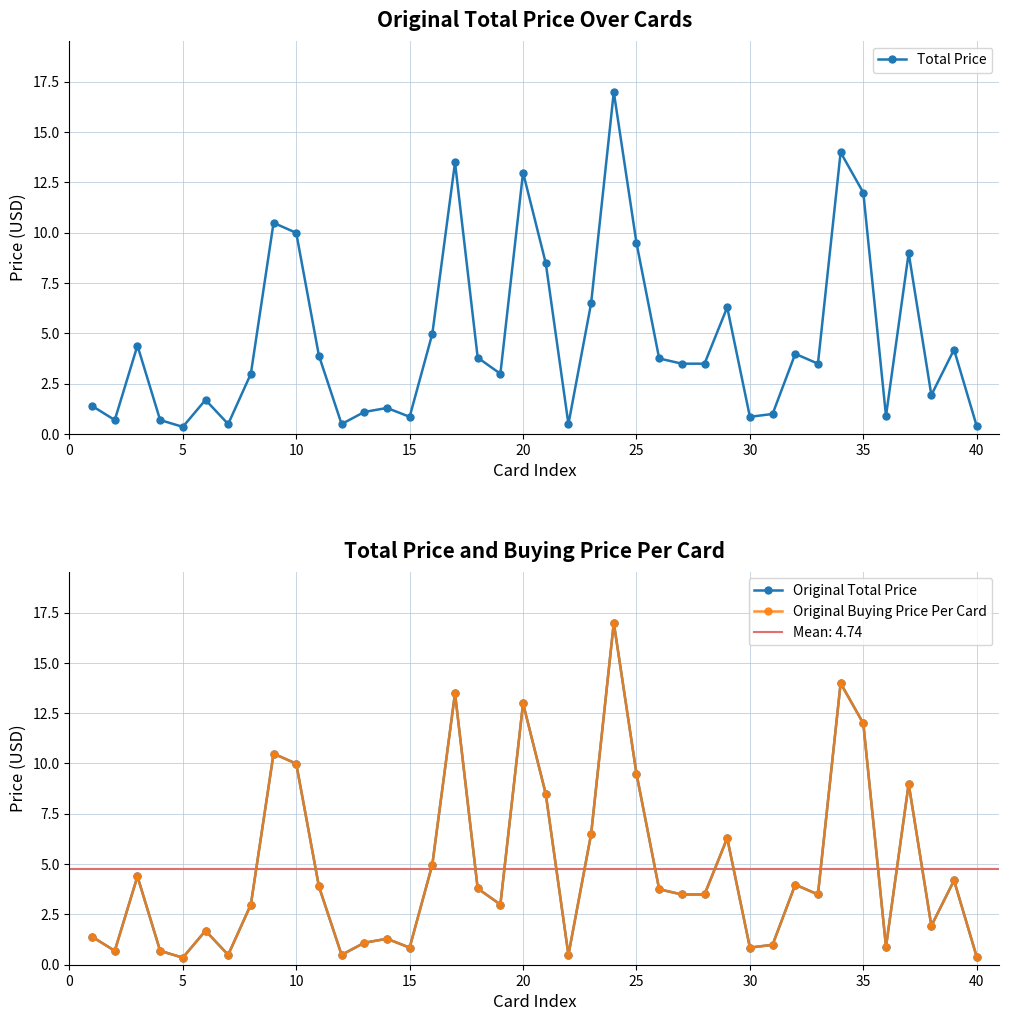

True or false: Original Buying Price Per Card and Total Price cross at least once.

False